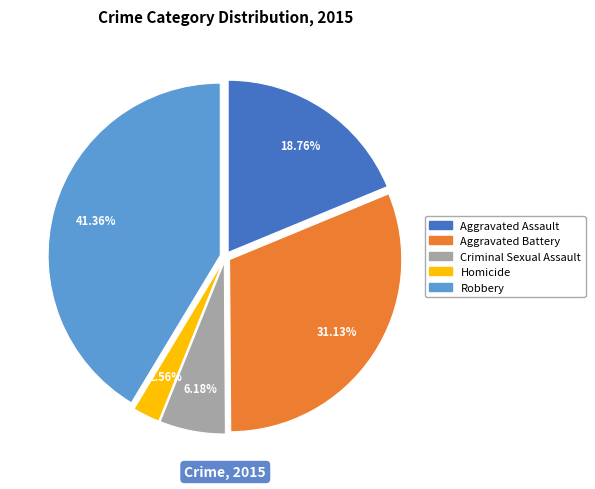

Is the sum of Criminal Sexual Assault and Robbery greater than half?

No